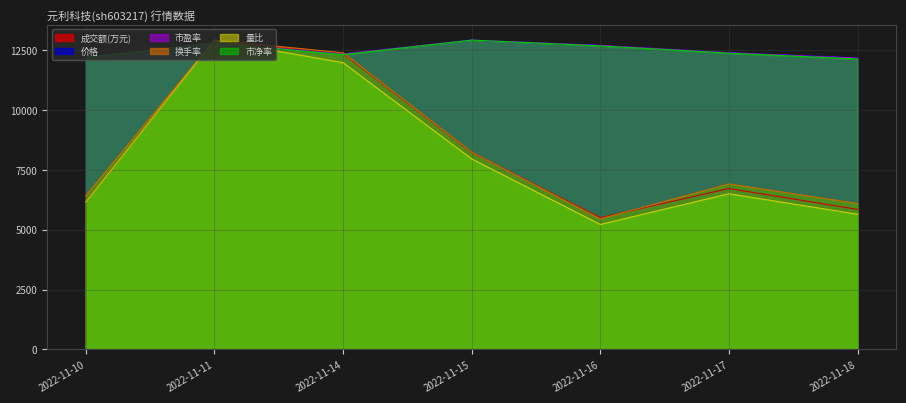

True or false: 价格 and 成交额(万元) cross at least once.

True